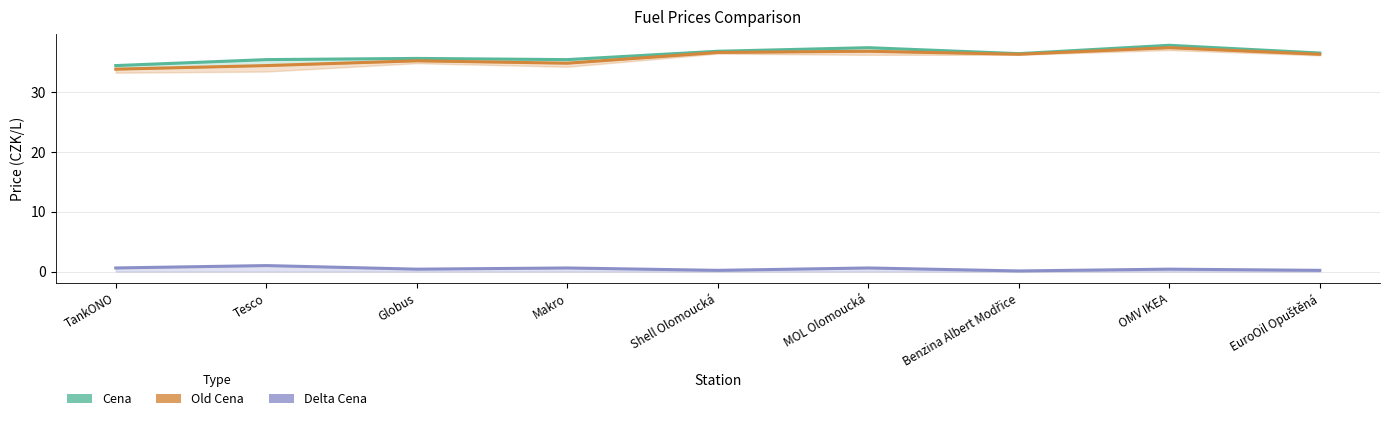

True or false: Cena and Old Cena intersect in this chart.

False